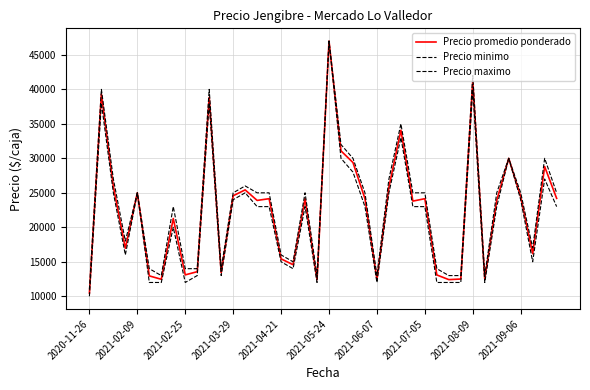

How many lines are shown in the chart?

3